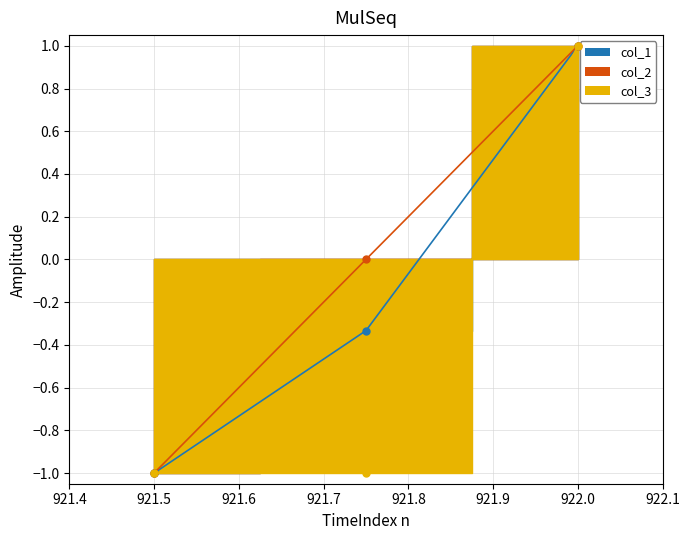

List the labels in order of col_1 value, smallest first.

921.5, 921.75, 922.0